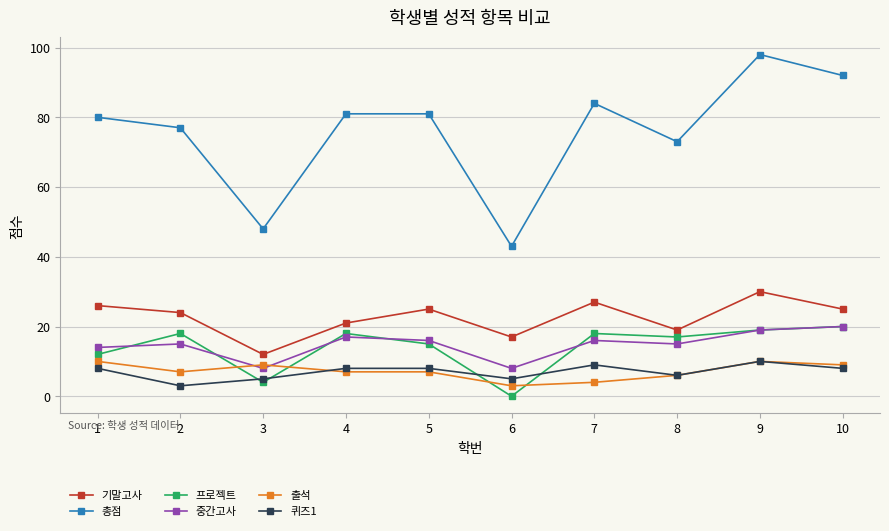

Which category has the lowest value in the 퀴즈1 series?

2